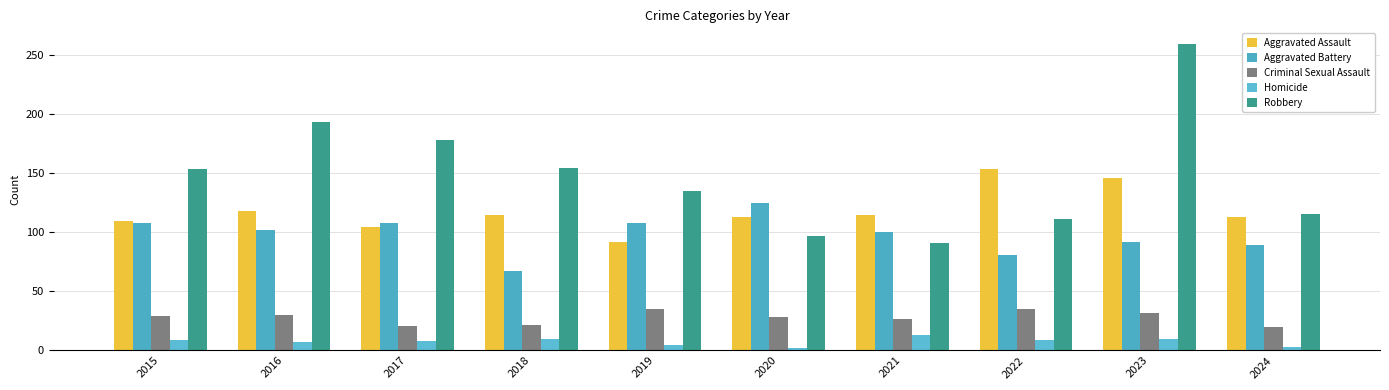

What is the total value across all series at 2018?

369